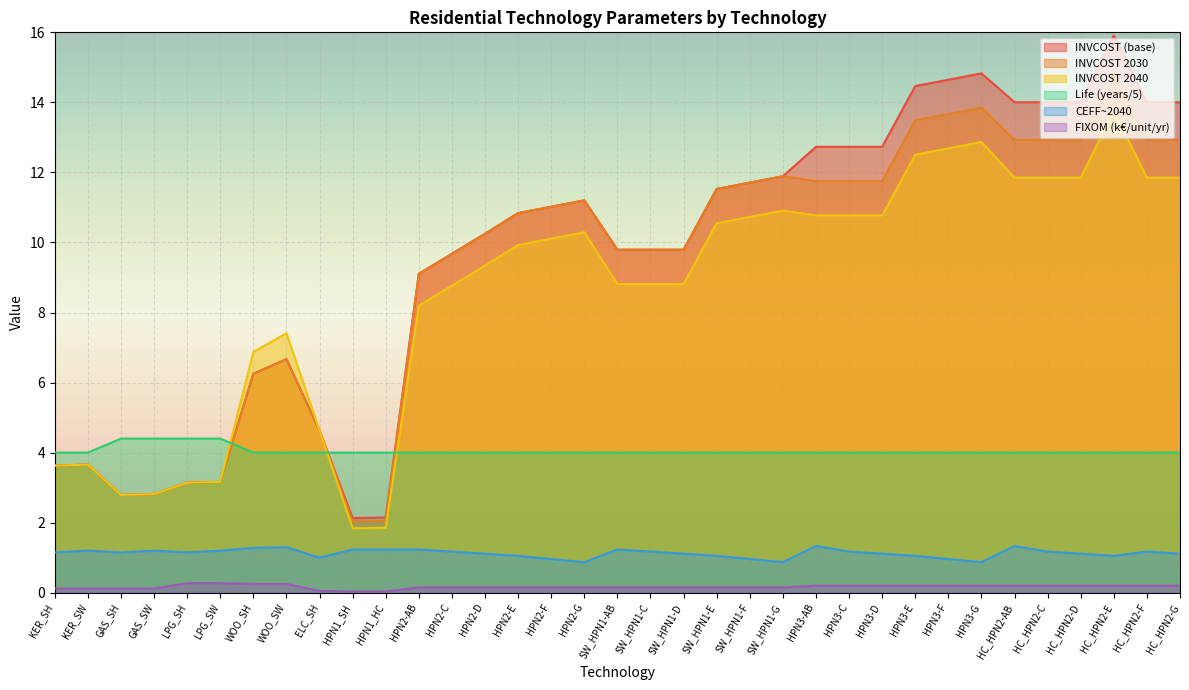

Which category has the highest value across all series?

HC_HPN2-E